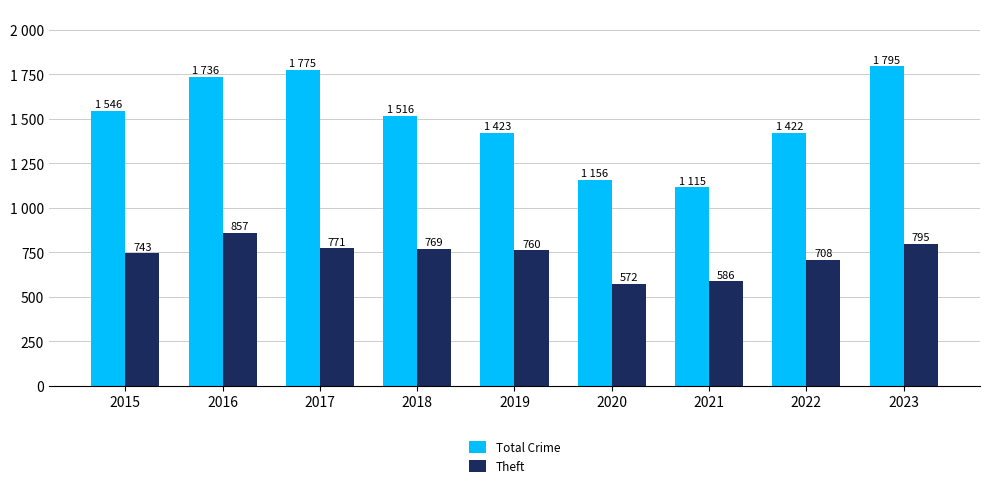

What is the highest value of the Total Crime series?

1795